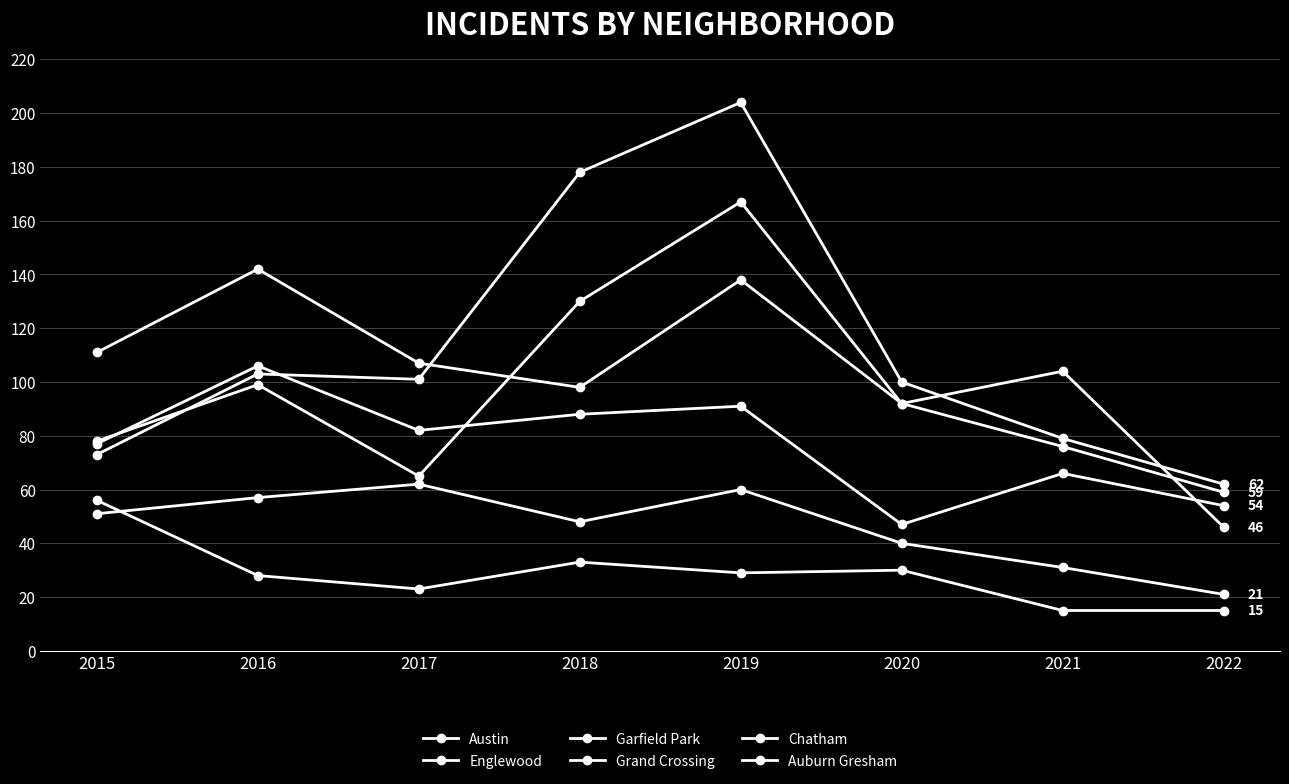

Reading right to left, transcribe all the data shown in this chart.

Austin: 46	104	92	167	130	65	99	78
Englewood: 59	76	92	138	98	107	142	111
Garfield Park: 62	79	100	204	178	101	103	73
Grand Crossing: 54	66	47	91	88	82	106	77
Chatham: 21	31	40	60	48	62	57	51
Auburn Gresham: 15	15	30	29	33	23	28	56